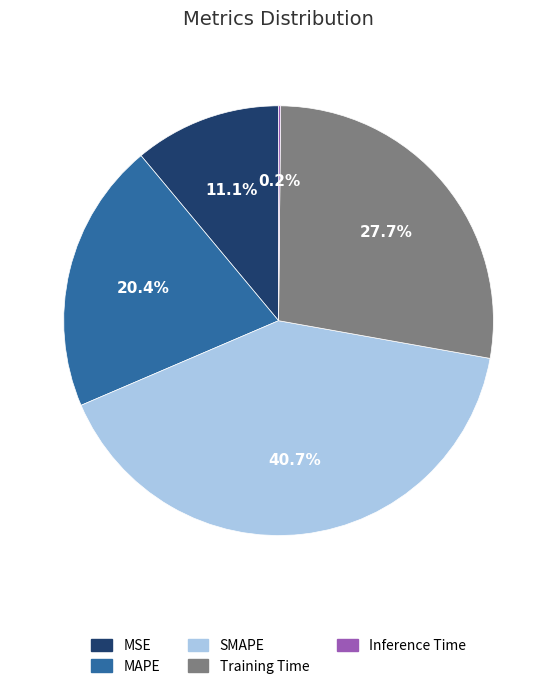

What percentage is the SMAPE slice, to the nearest percent?

41%